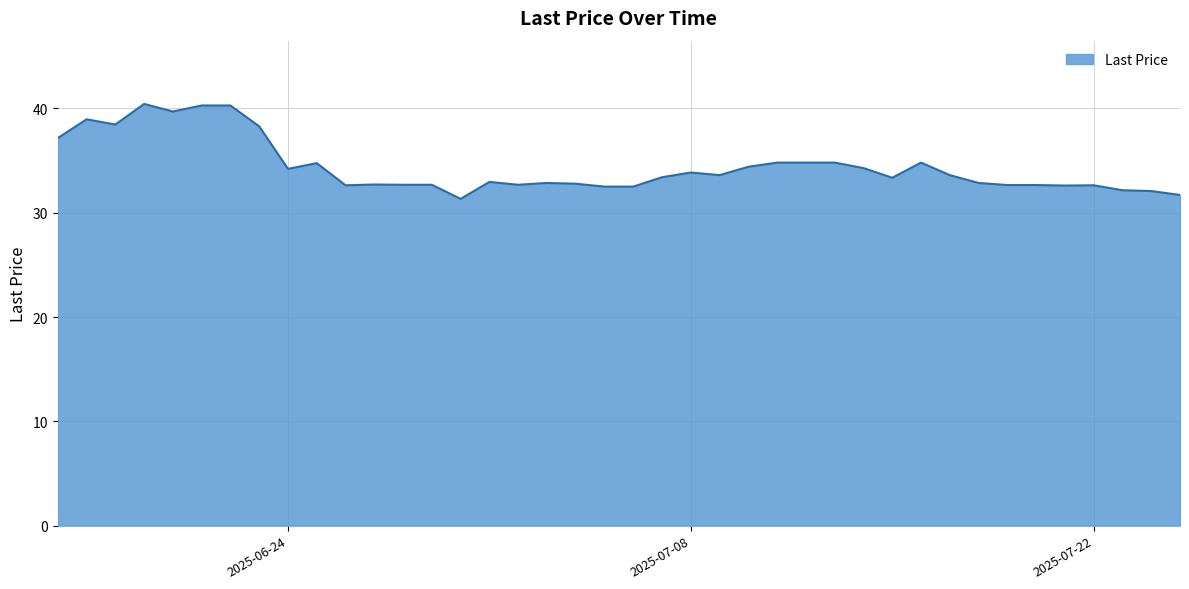

What is the maximum value shown in the chart?

40.4